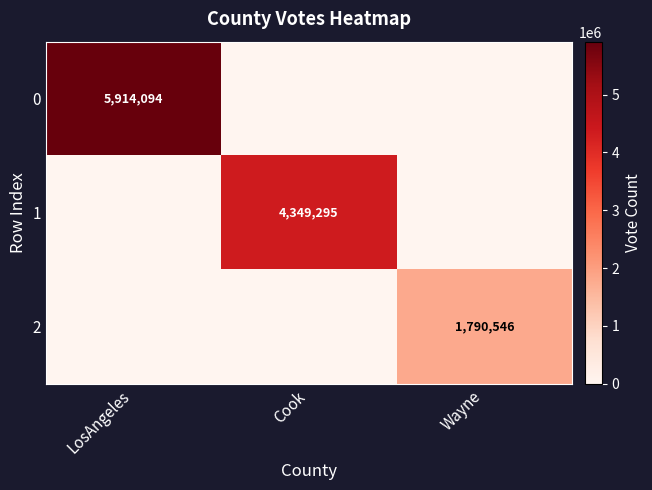

Between Cook and LosAngeles, which is larger?

LosAngeles